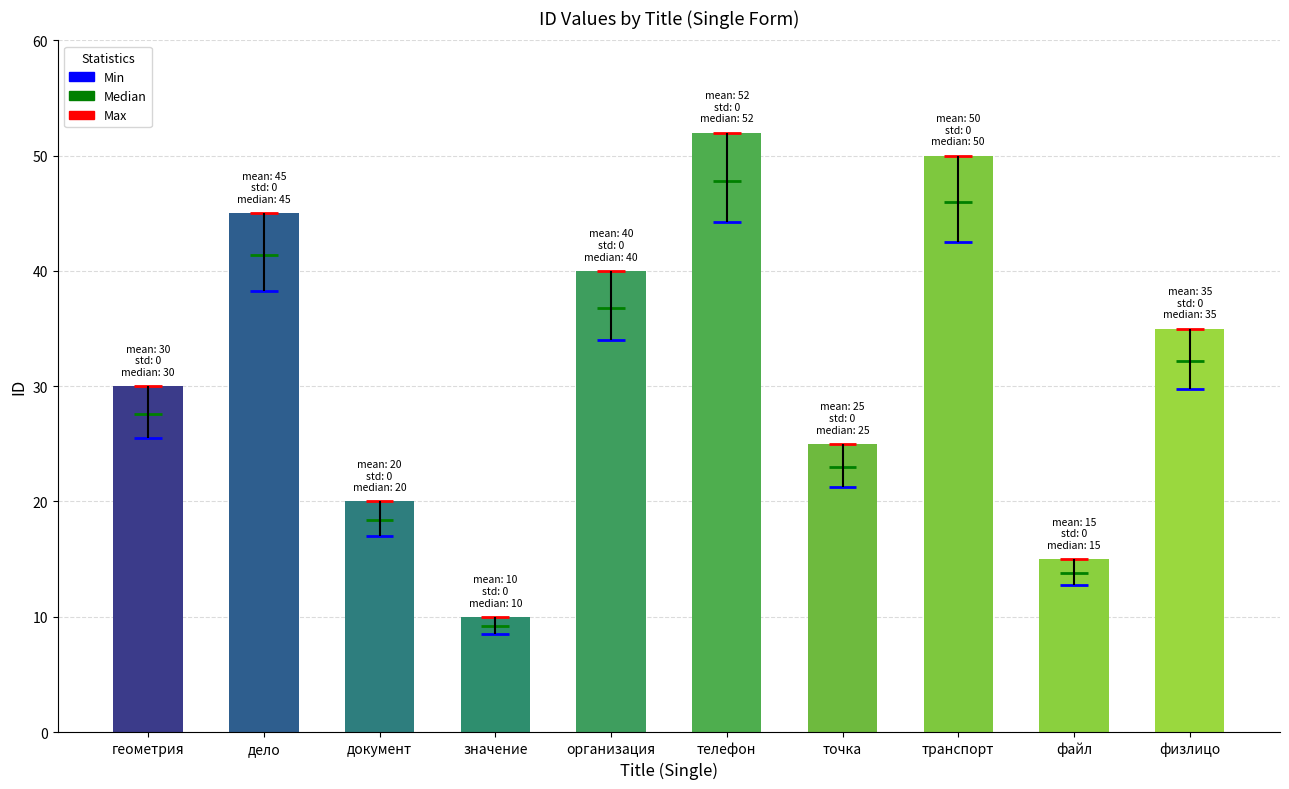

Which has a higher value, физлицо or телефон?

телефон